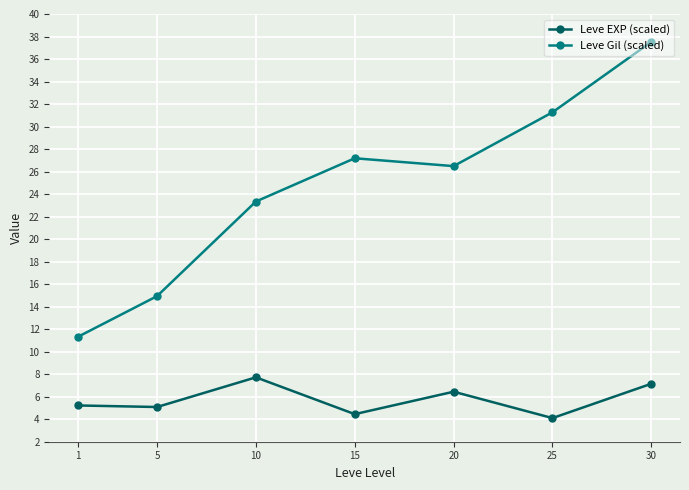

Rank the series at 5 from lowest to highest value.

Leve EXP (scaled), Leve Gil (scaled)